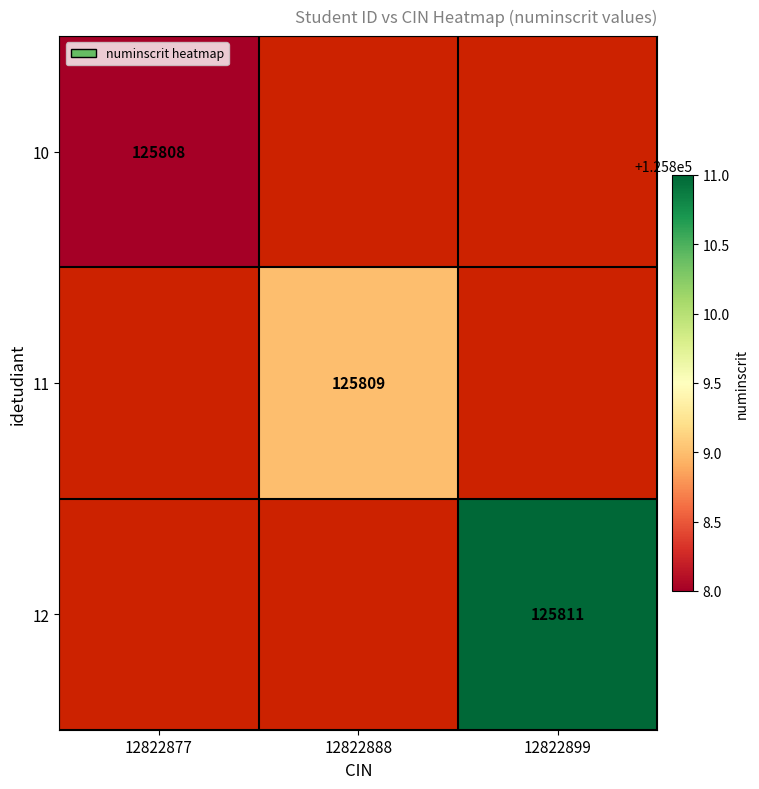

Is it true that 11 equals 125809 at 12822888?

True